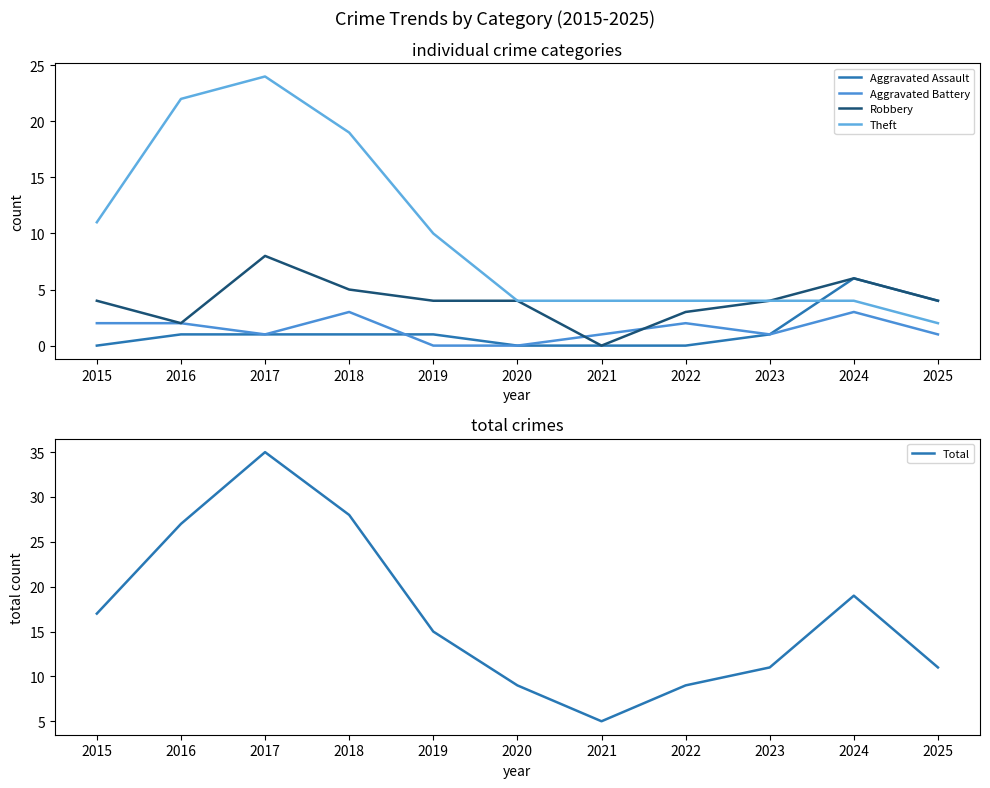

Is the value of Robbery at 2018 greater than the value of Aggravated Assault at 2019?

Yes